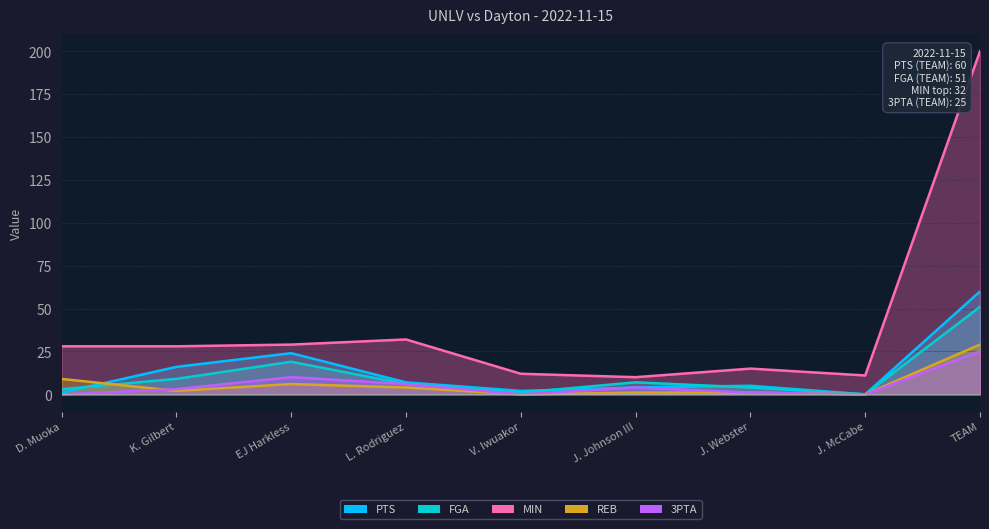

The 3PTA series shows 4 at K. Gilbert. True or false?

False